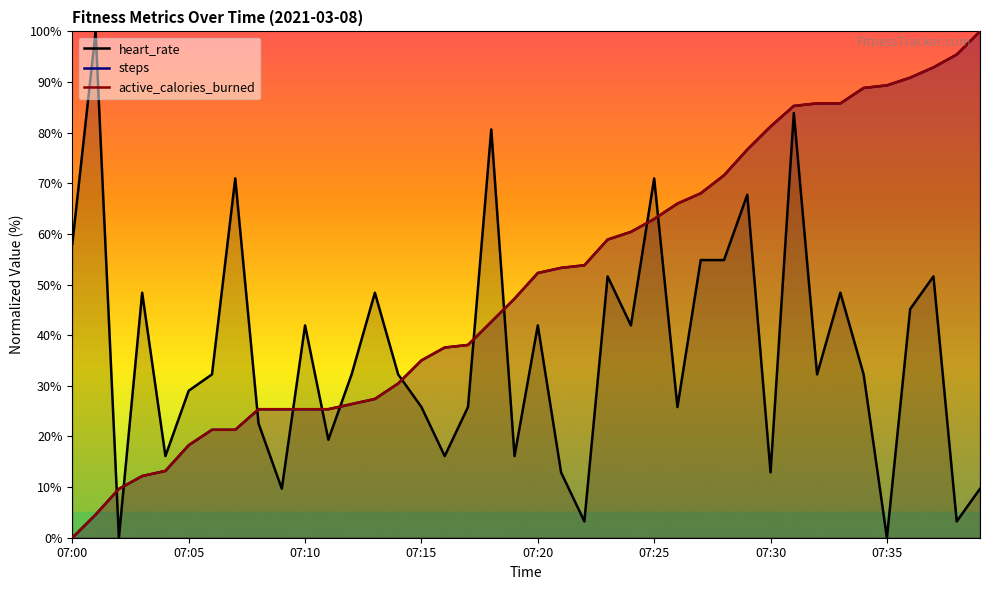

What value does the heart_rate series have at 37?

51.6